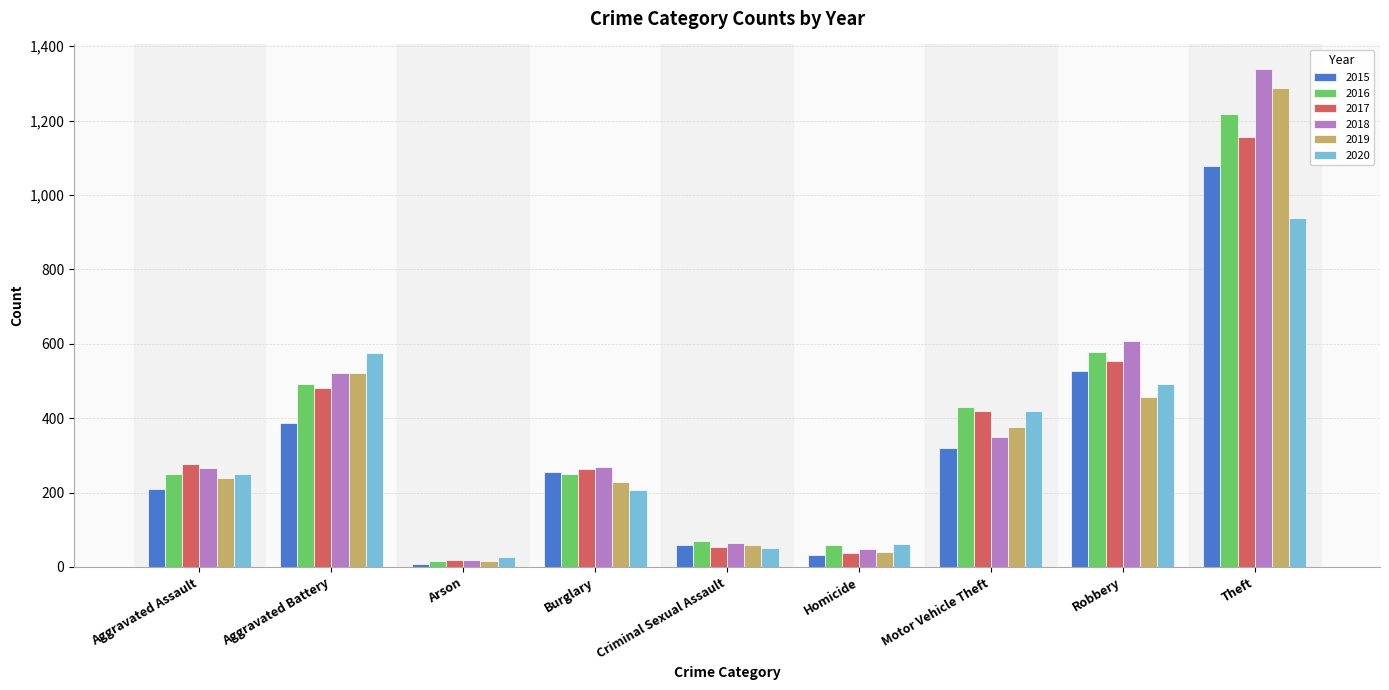

Which series has the largest total across all categories?

2018